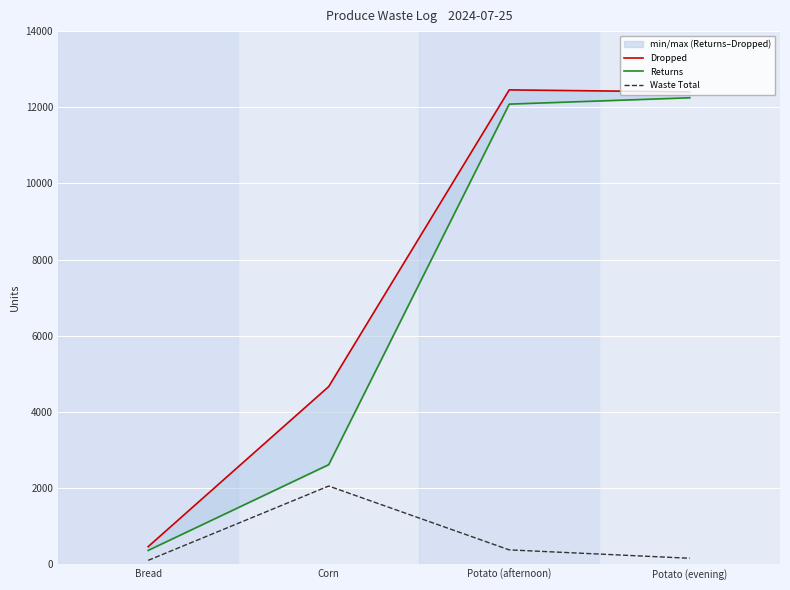

True or false: Dropped and Returns cross at least once.

False